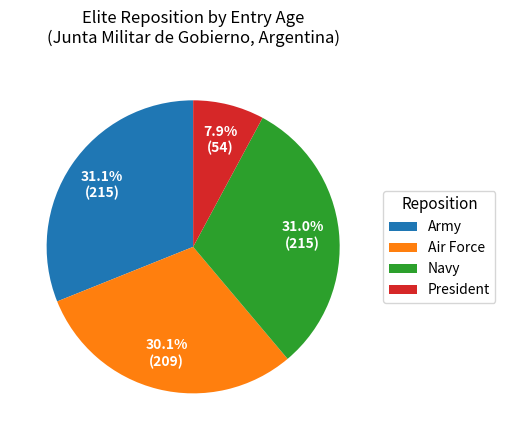

What portion of the pie excludes Air Force?

69.9%